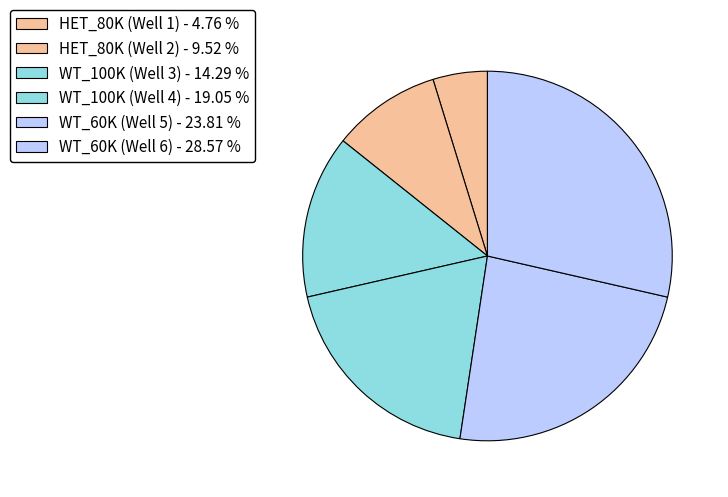

Is HET_80K (Well 2) the majority of the pie?

No